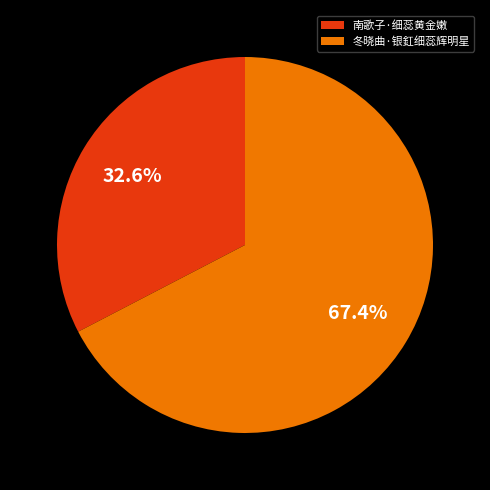

Which slice is the smallest?

南歌子·细蕊黄金嫩